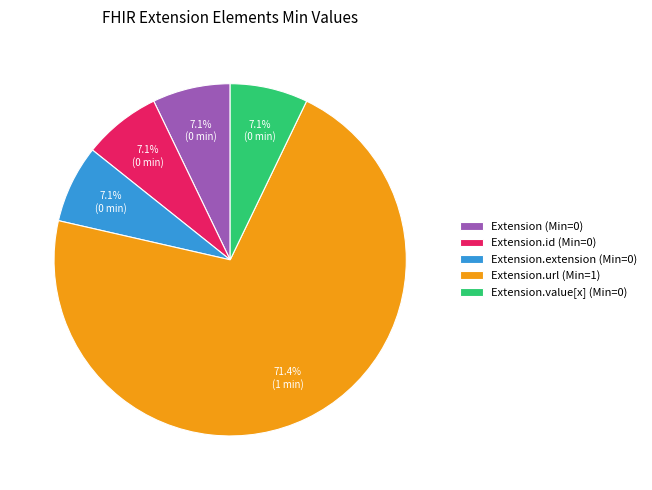

What percentage is NOT represented by Extension.id (Min=0)?

92.9%